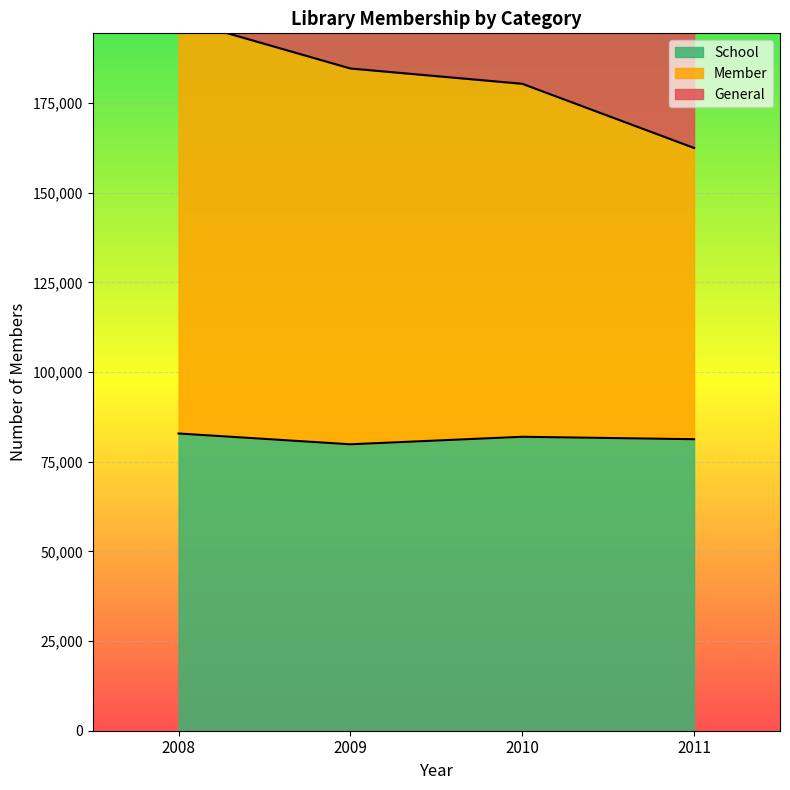

True or false: School has a value of 122120 at 2010.

False